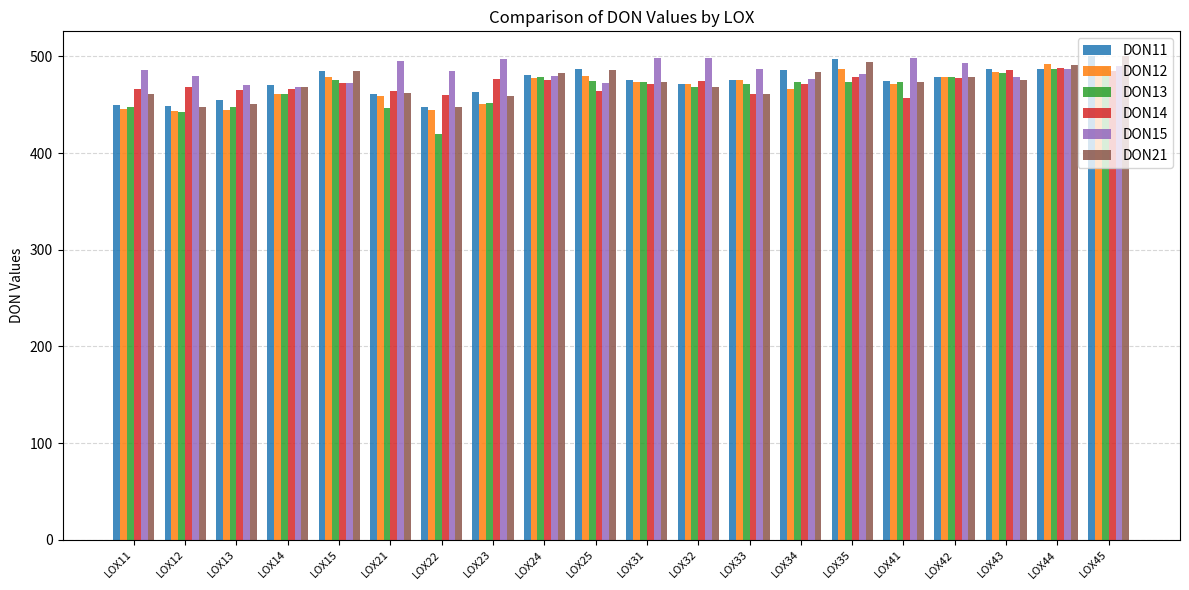

Is it true that DON12 equals 484.4 at LOX43?

True